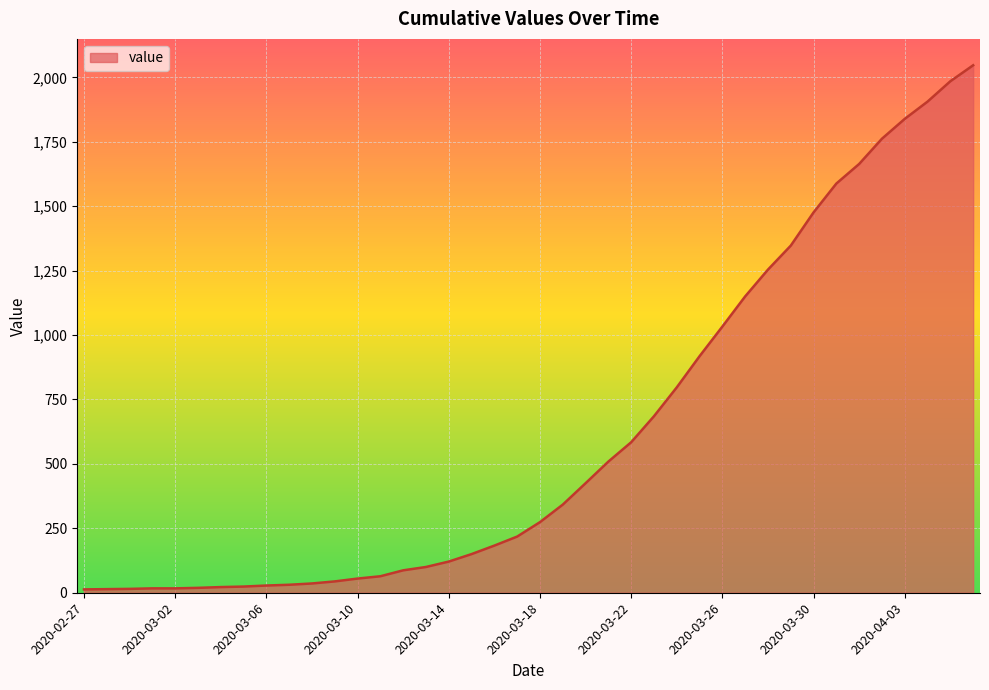

What is the difference between the maximum and minimum values?

2034